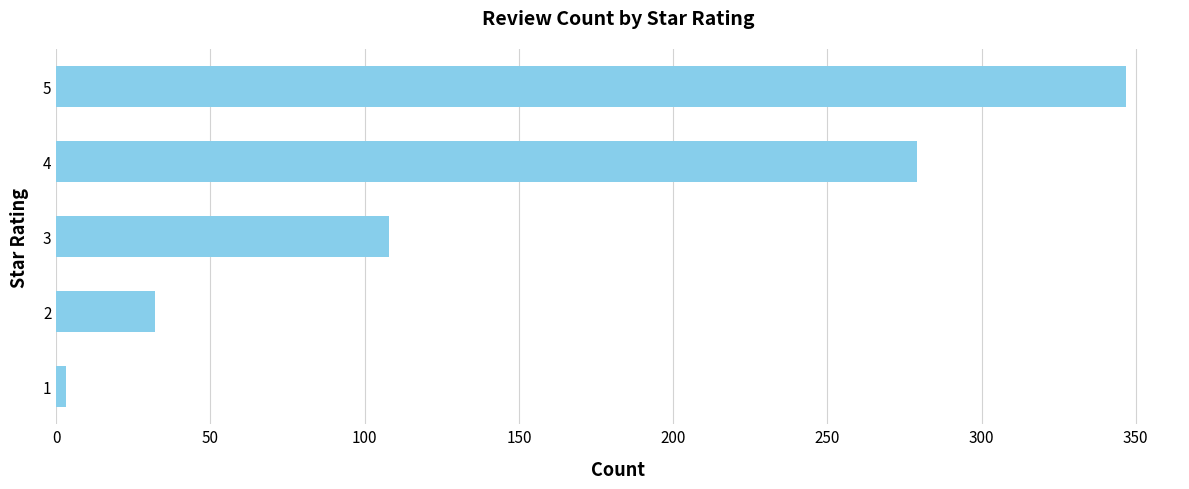

Count the number of data series in this chart.

1